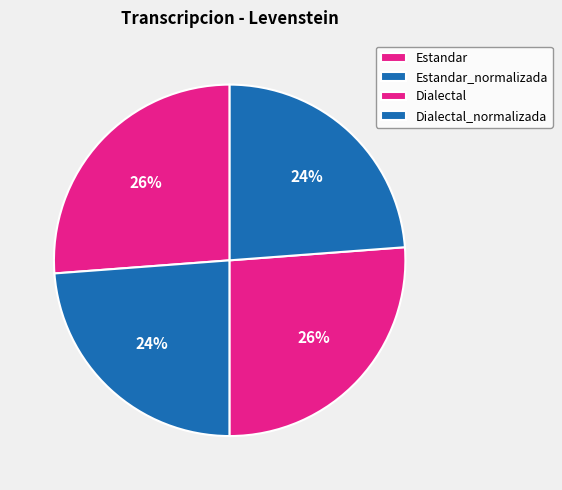

How many segments does this pie chart have?

4